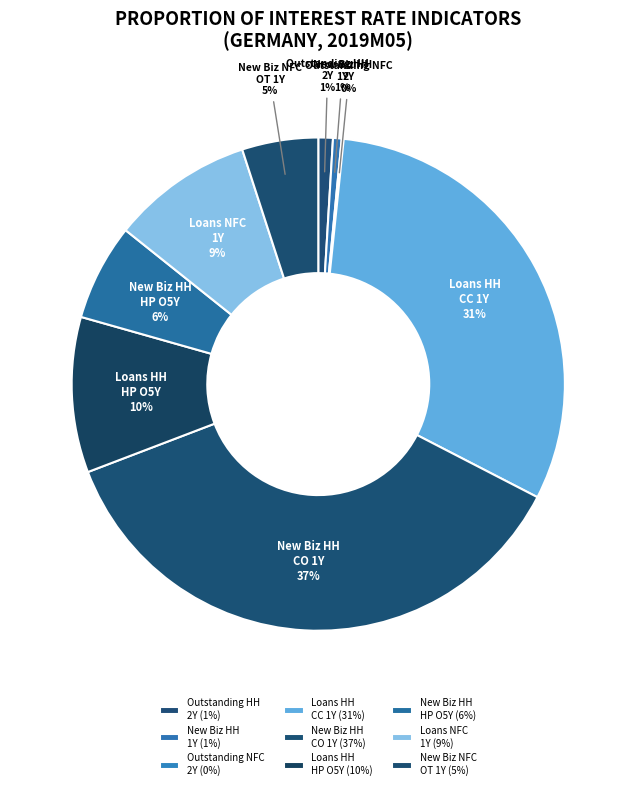

To the nearest percent, what is the average slice percentage?

11%